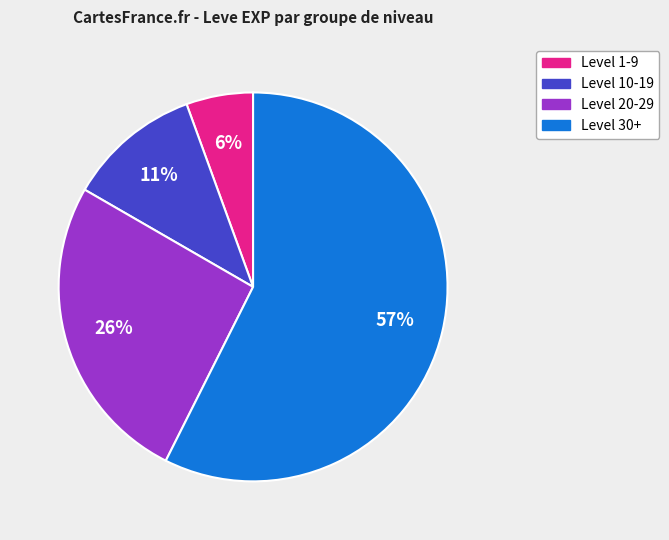

Is there any slice that represents more than half of the pie?

Yes